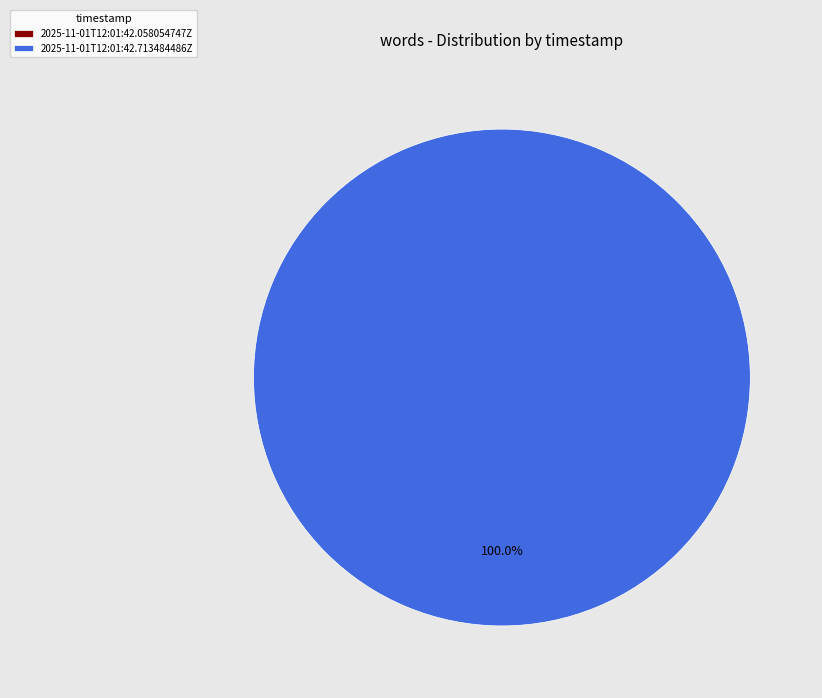

What percentage is NOT represented by 2025-11-01T12:01:42.058054747Z?

100.0%